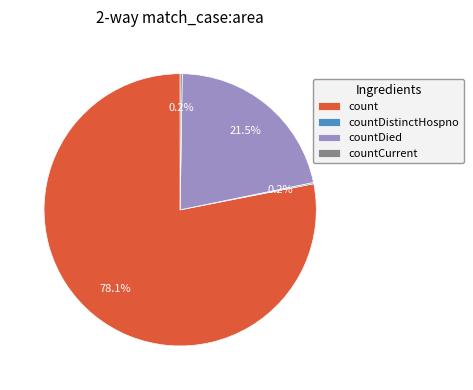

Which category has the biggest portion of the pie?

count